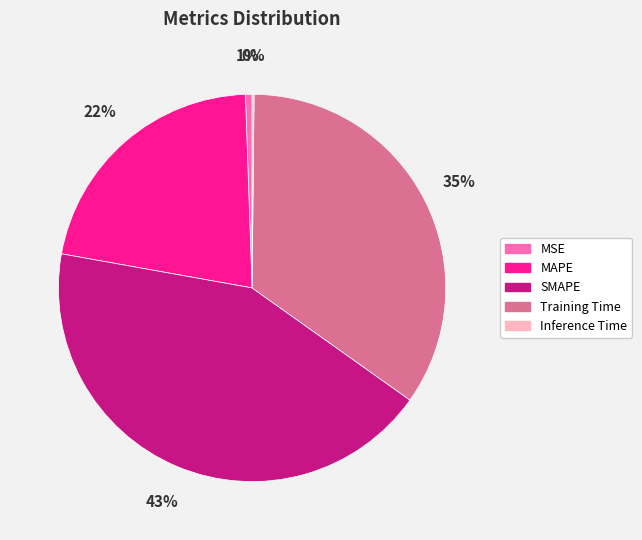

Is there a majority slice in this chart?

No